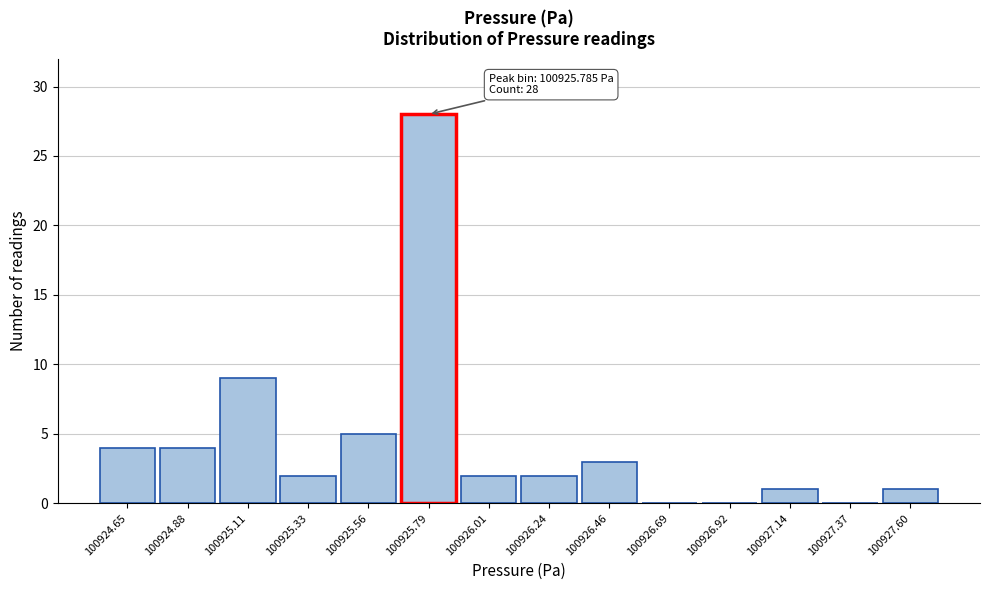

Which range on the x-axis has the tallest bar?

100925.65 to 100925.90